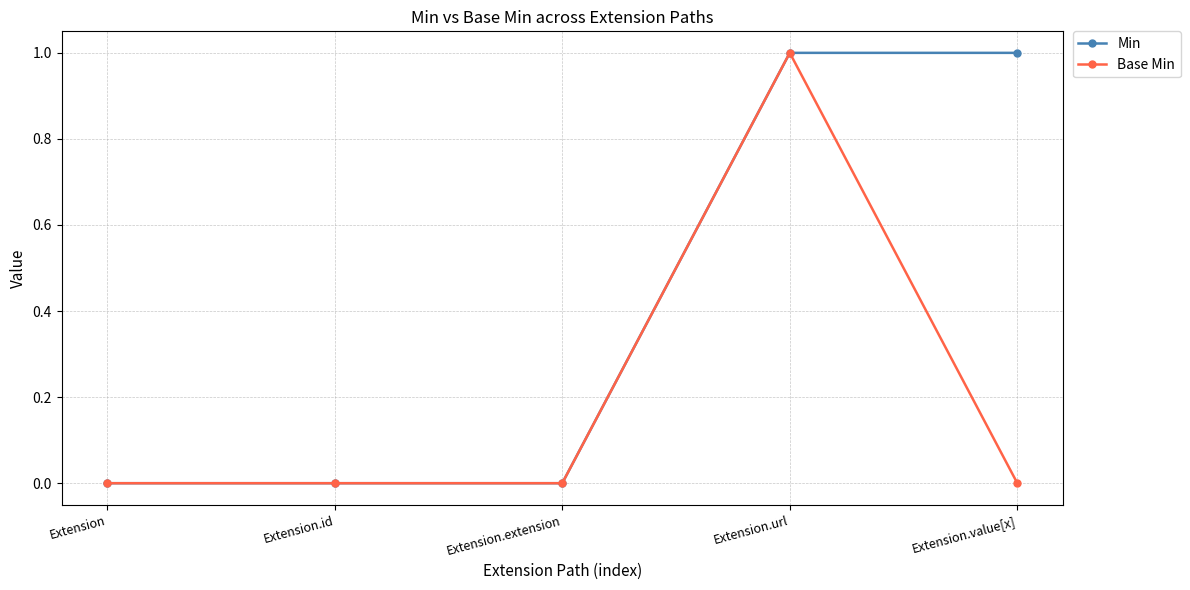

List the series in order of their overall mean, lowest first.

Base Min, Min